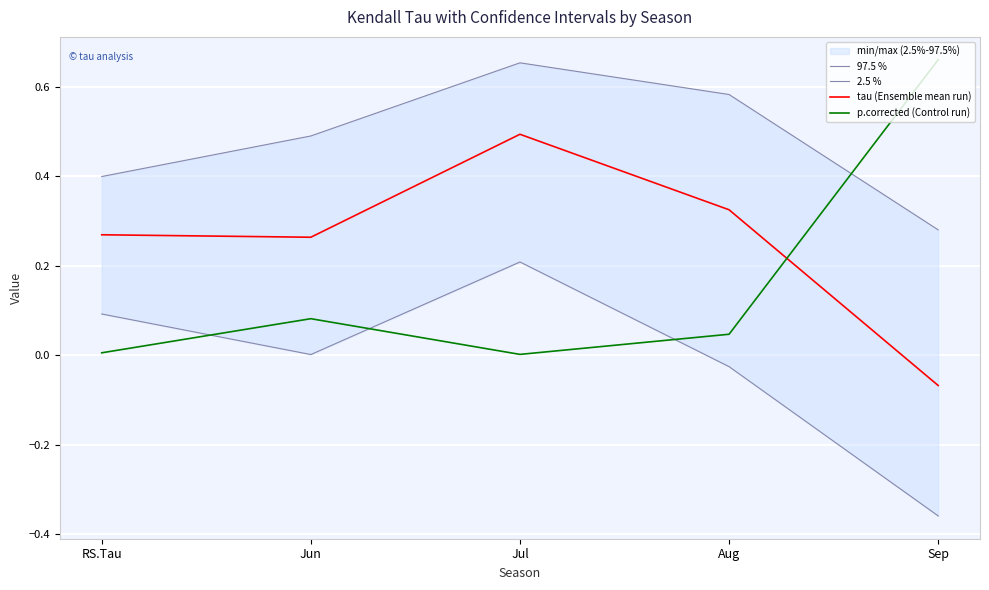

True or false: 97.5 % has a value of 0.2 at Jun.

False